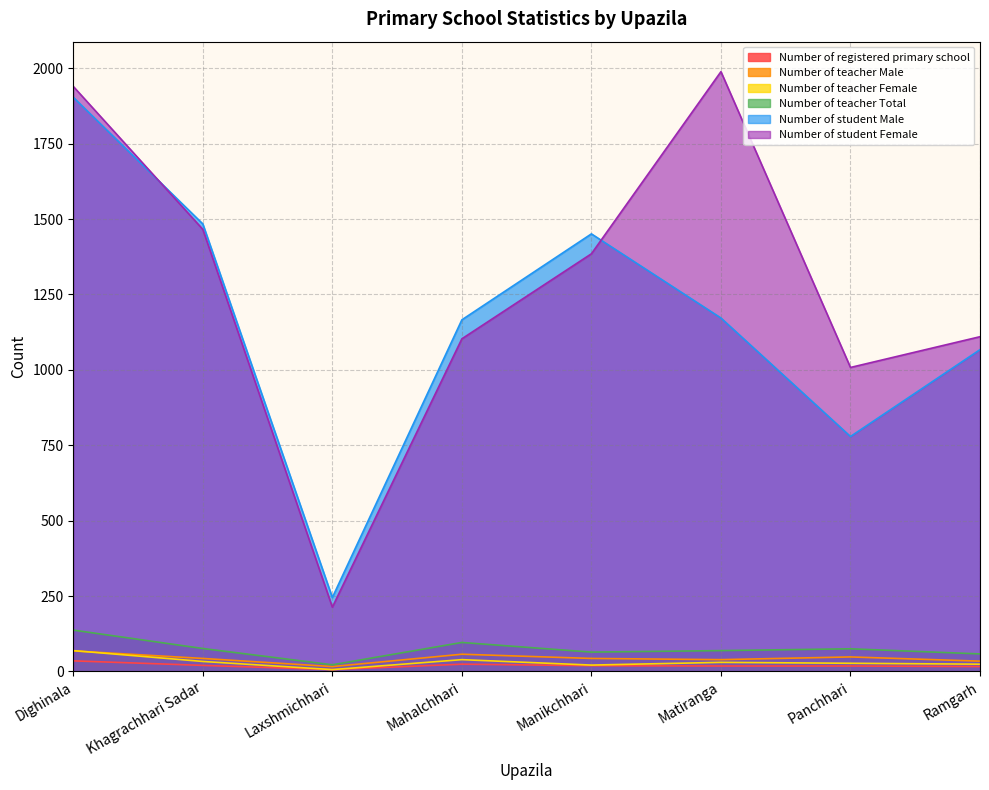

Is the value of Number of student Male at Matiranga greater than the value of Number of registered primary school at Panchhari?

Yes